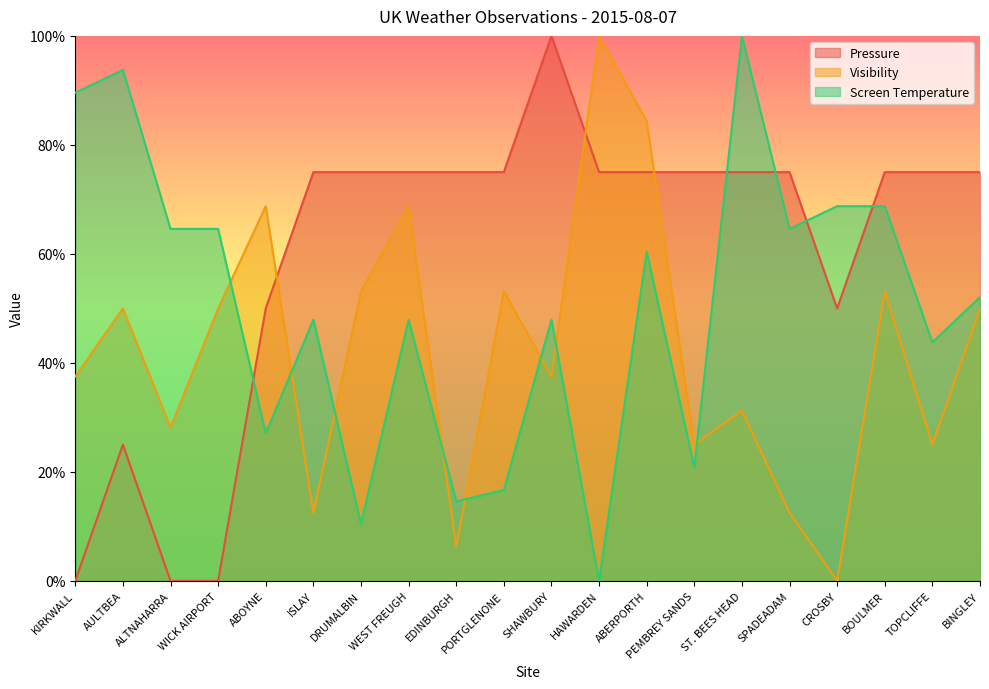

Reading right to left, transcribe all the data shown in this chart.

Pressure: 0.7	0.7	0.7	0.5	0.7	0.7	0.7	0.7	0.7	1.0	0.7	0.7	0.7	0.7	0.7	0.5	0.0	0.0	0.2	0.0
Visibility: 0.5	0.2	0.5	0.0	0.1	0.3	0.2	0.8	1.0	0.4	0.5	0.1	0.7	0.5	0.1	0.7	0.5	0.3	0.5	0.4
Screen Temperature: 0.5	0.4	0.7	0.7	0.6	1.0	0.2	0.6	0.0	0.5	0.2	0.1	0.5	0.1	0.5	0.3	0.6	0.6	0.9	0.9